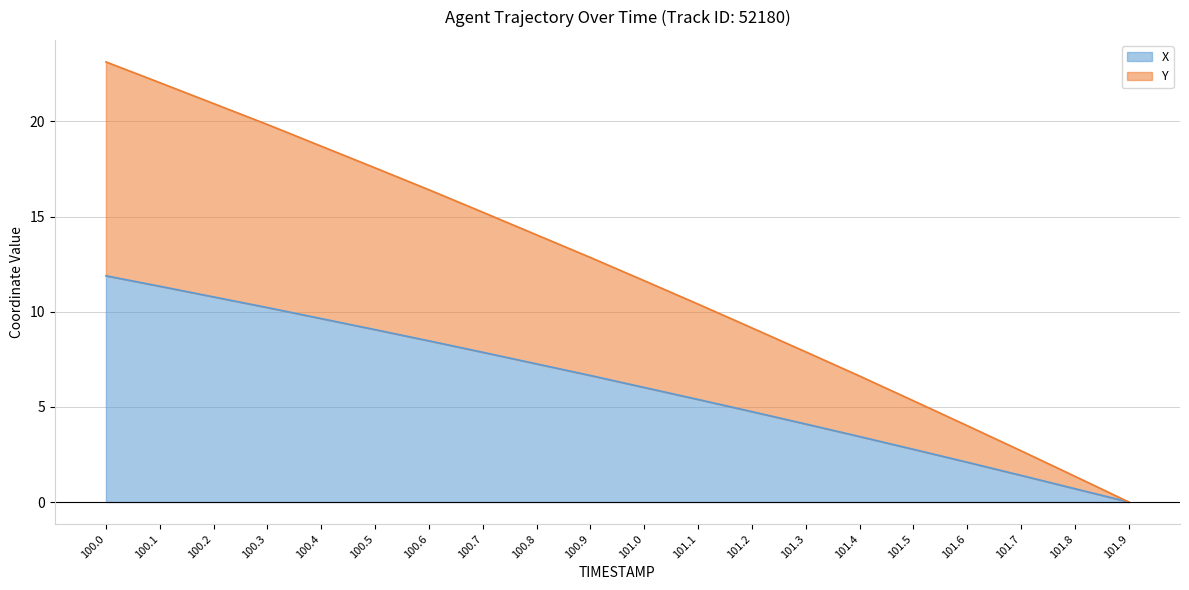

True or false: Y and X cross at least once.

False